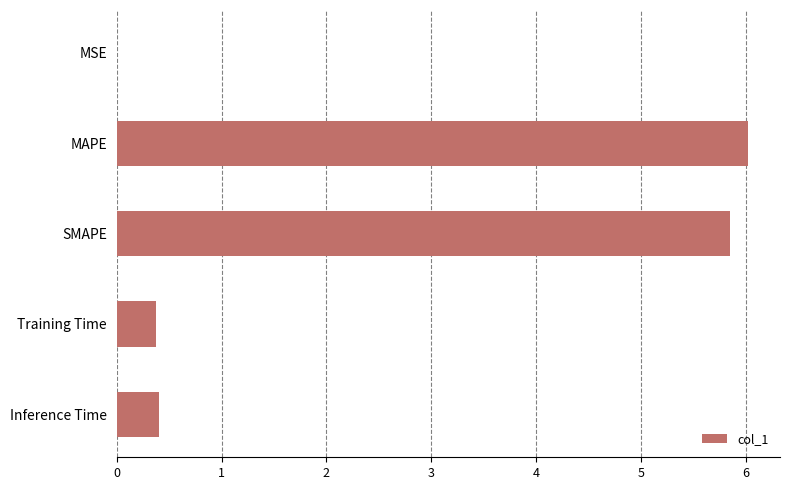

Which label corresponds to the largest value in the chart?

MAPE